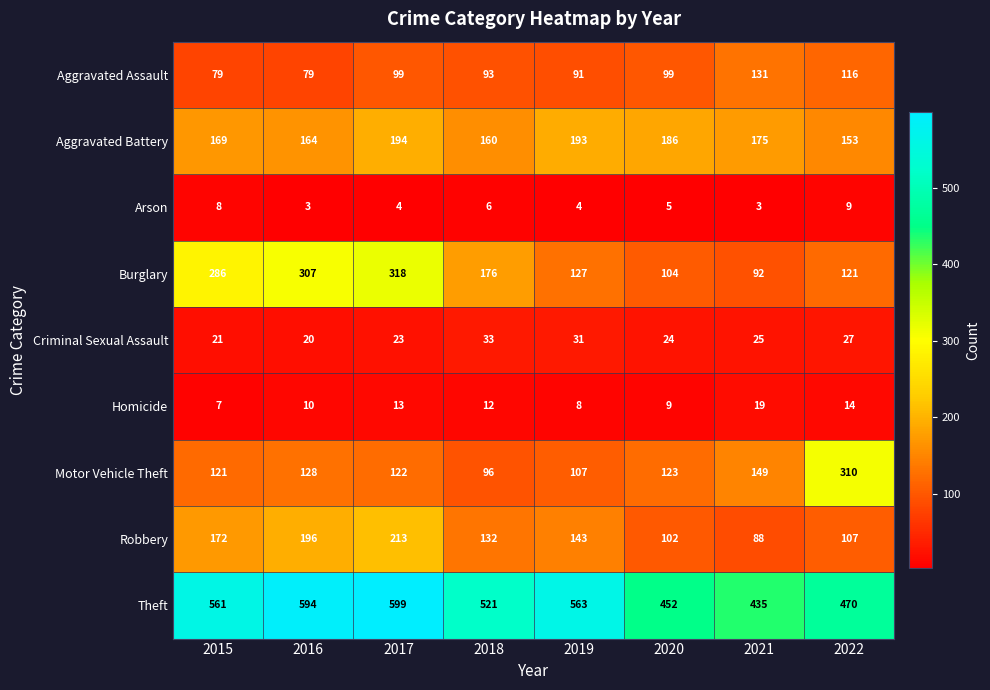

What is the difference between the maximum and second lowest values in the Aggravated Battery series?

34